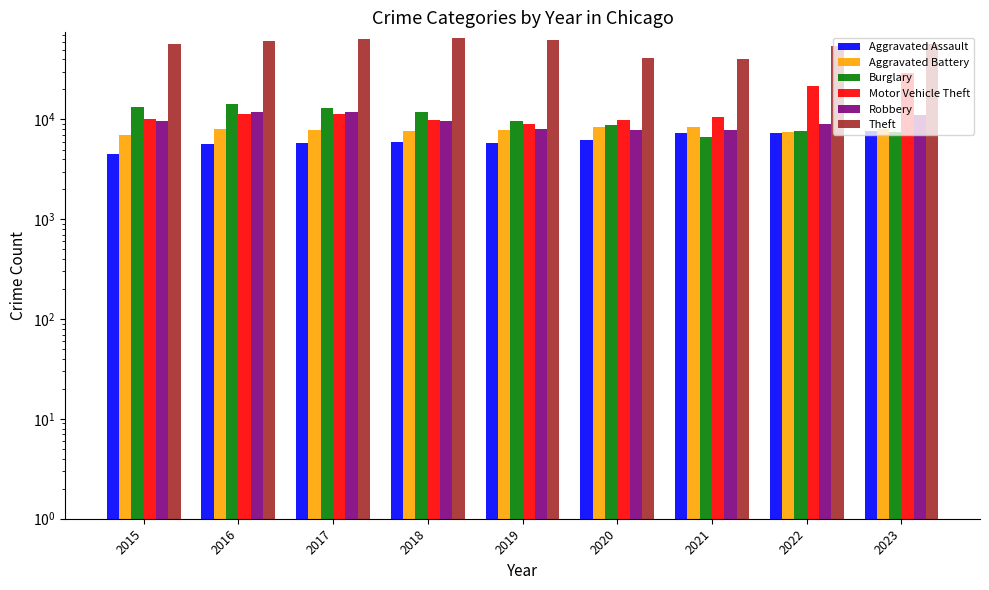

Reading left to right, extract all data points from this chart.

Aggravated Assault: 4480	5712	5793	6001	5841	6263	7242	7281	7692
Aggravated Battery: 7019	8086	7845	7735	7857	8319	8347	7489	8073
Burglary: 13184	14289	13001	11747	9638	8758	6662	7593	7418
Motor Vehicle Theft: 10068	11286	11380	9985	8977	9959	10603	21452	29149
Robbery: 9638	11960	11880	9681	7995	7855	7918	8965	11044
Theft: 57350	61622	64386	65288	62492	41327	40806	54854	56966